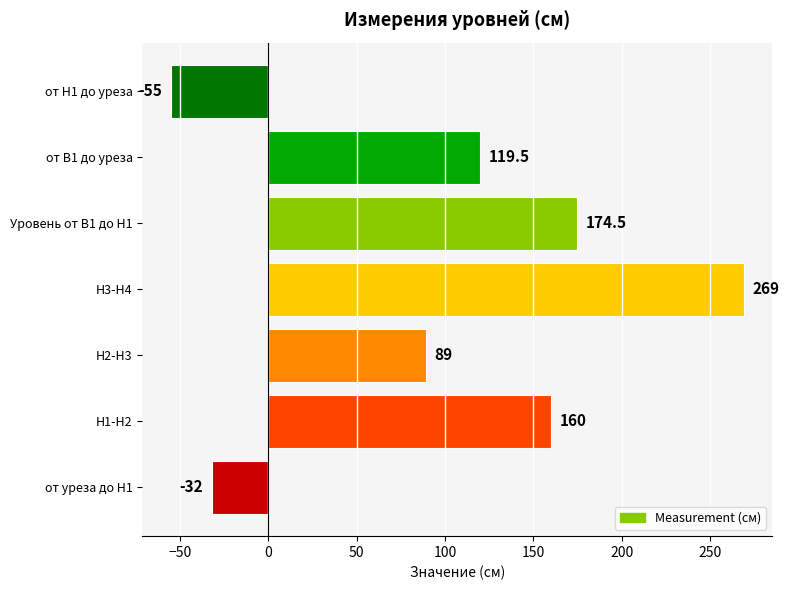

What is the sum of the values at H1-H2 and от H1 до уреза?

105.0